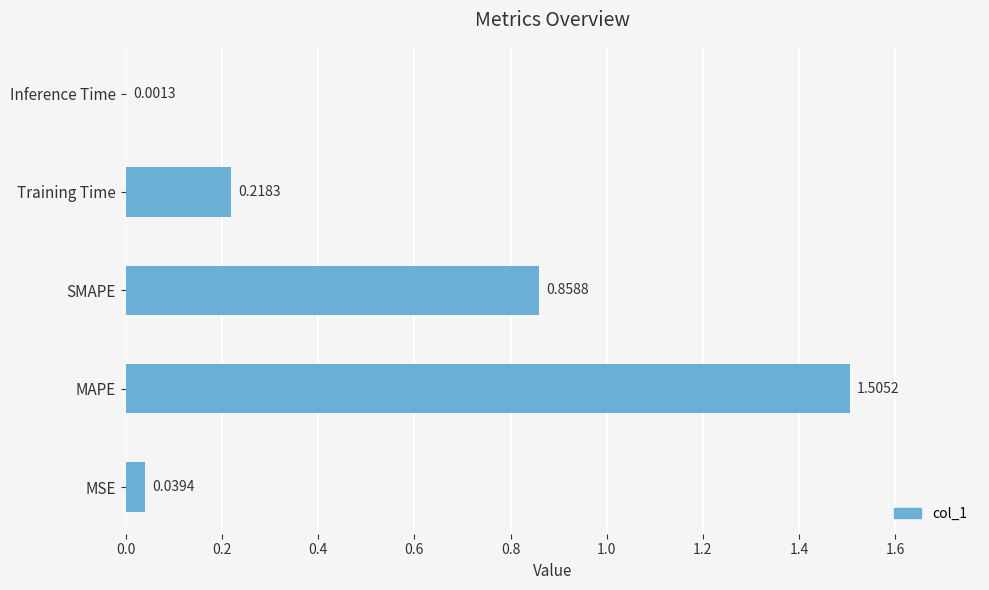

What is the sum of all values?

2.6